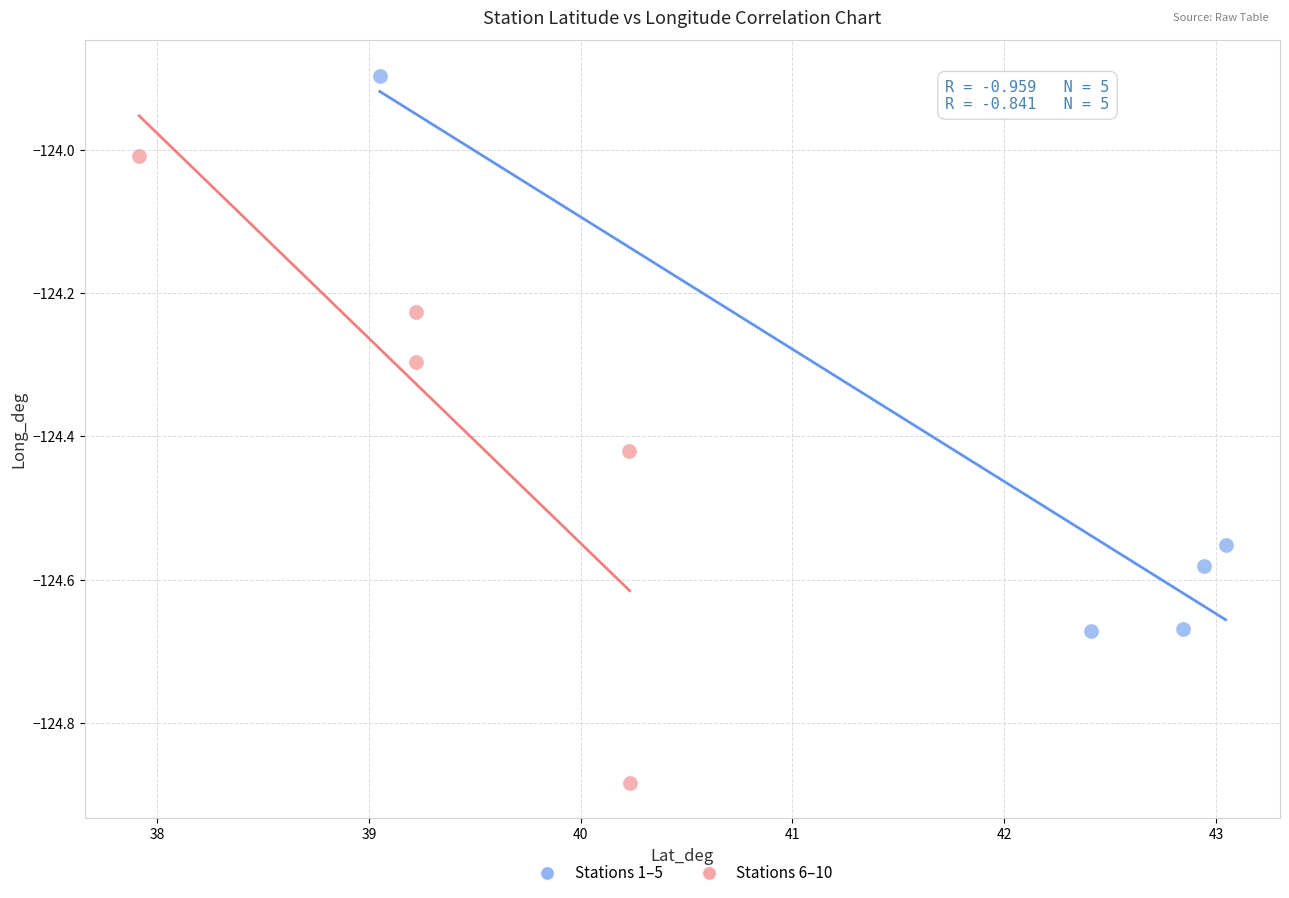

Which series contains the highest Y value?

Stations 1–5